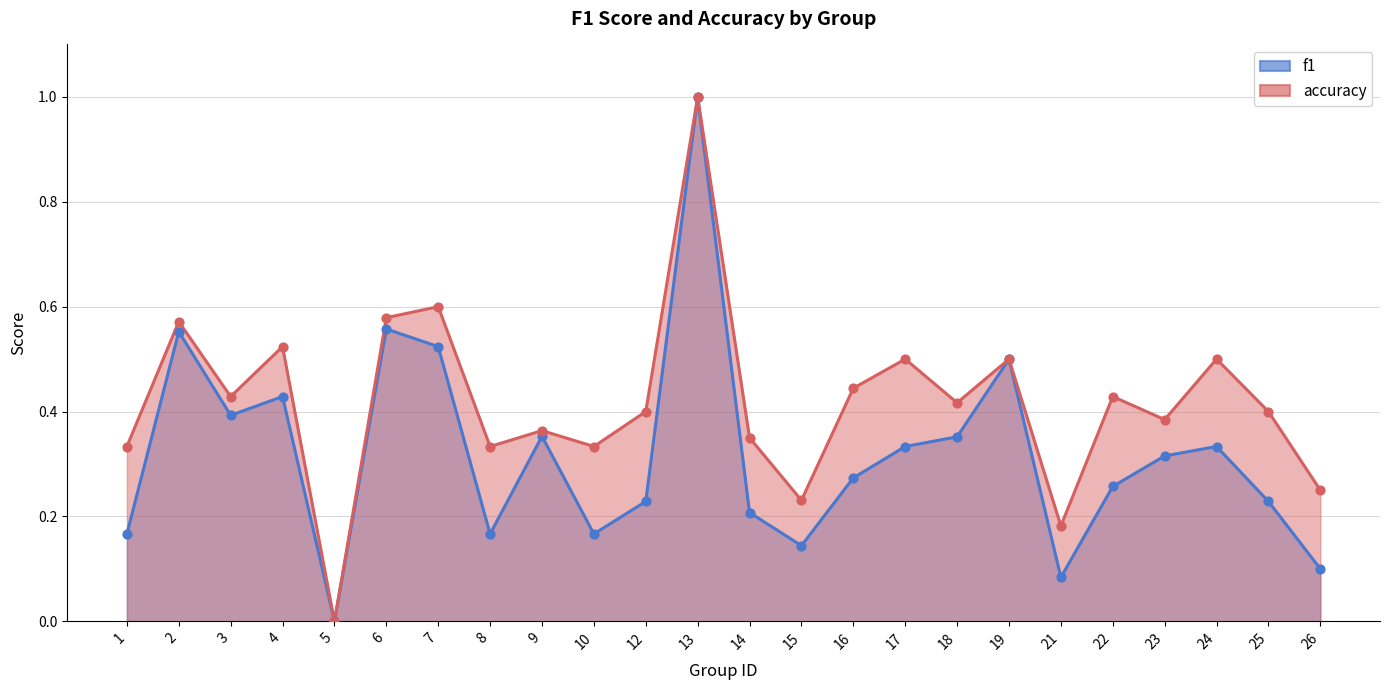

Which series reaches the minimum Y coordinate?

f1